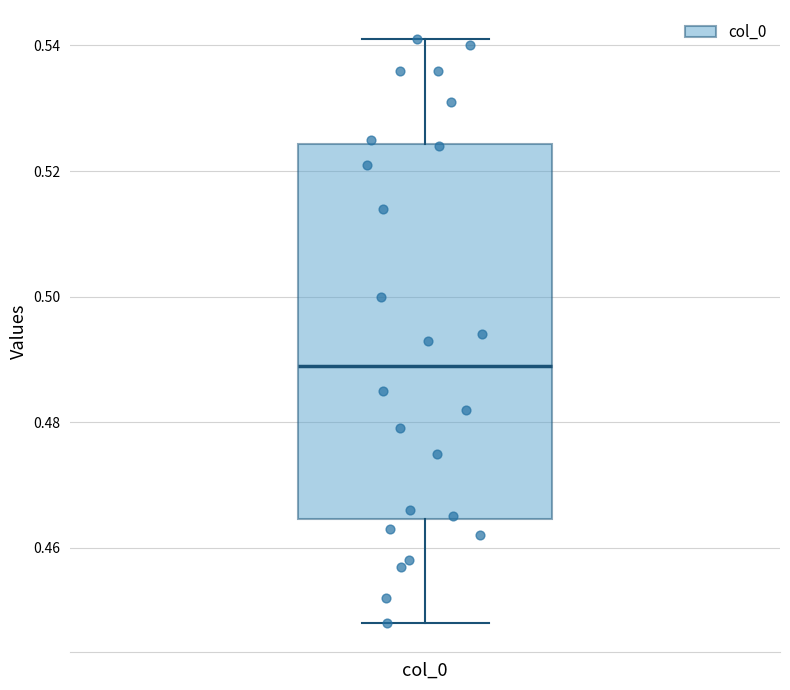

Transcribe this box plot: give where the median line is, the range the box spans, and where the two whiskers end, as read against the y-axis. The values are not printed on the chart, so give them approximately, as read against the axis.

median 0.490, box 0.464 to 0.524, whiskers 0.448 to 0.542